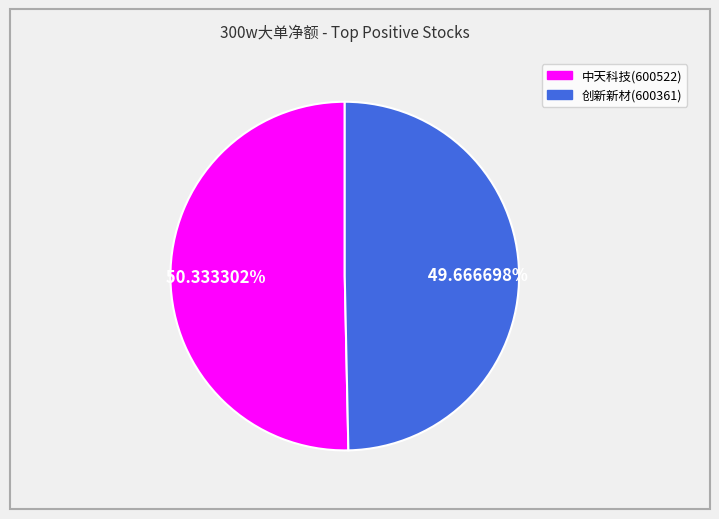

To the nearest percent, what is the average slice percentage?

50%